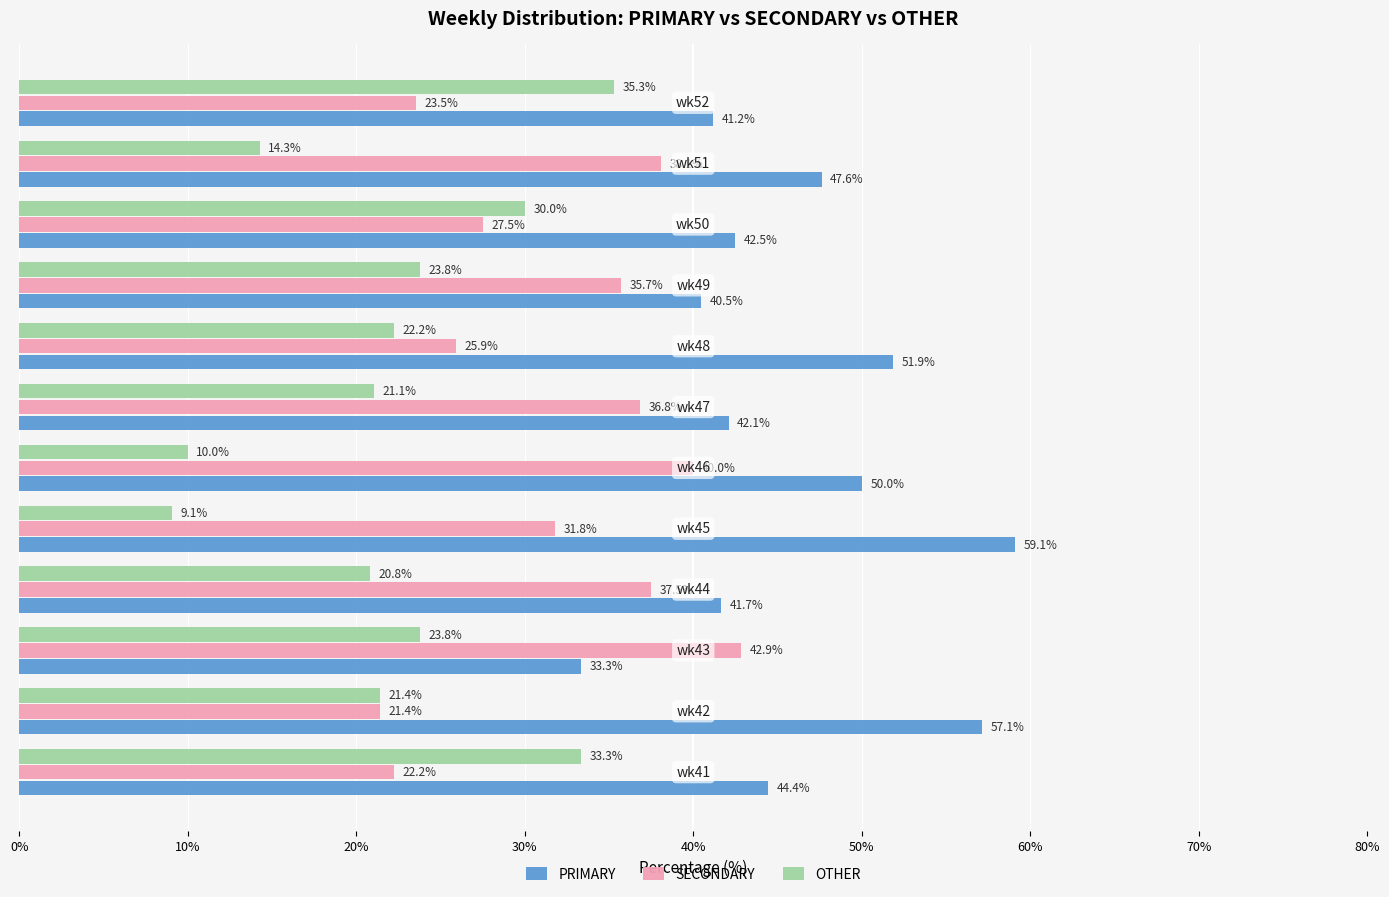

Rank the series by their average value, from lowest to highest.

OTHER, SECONDARY, PRIMARY